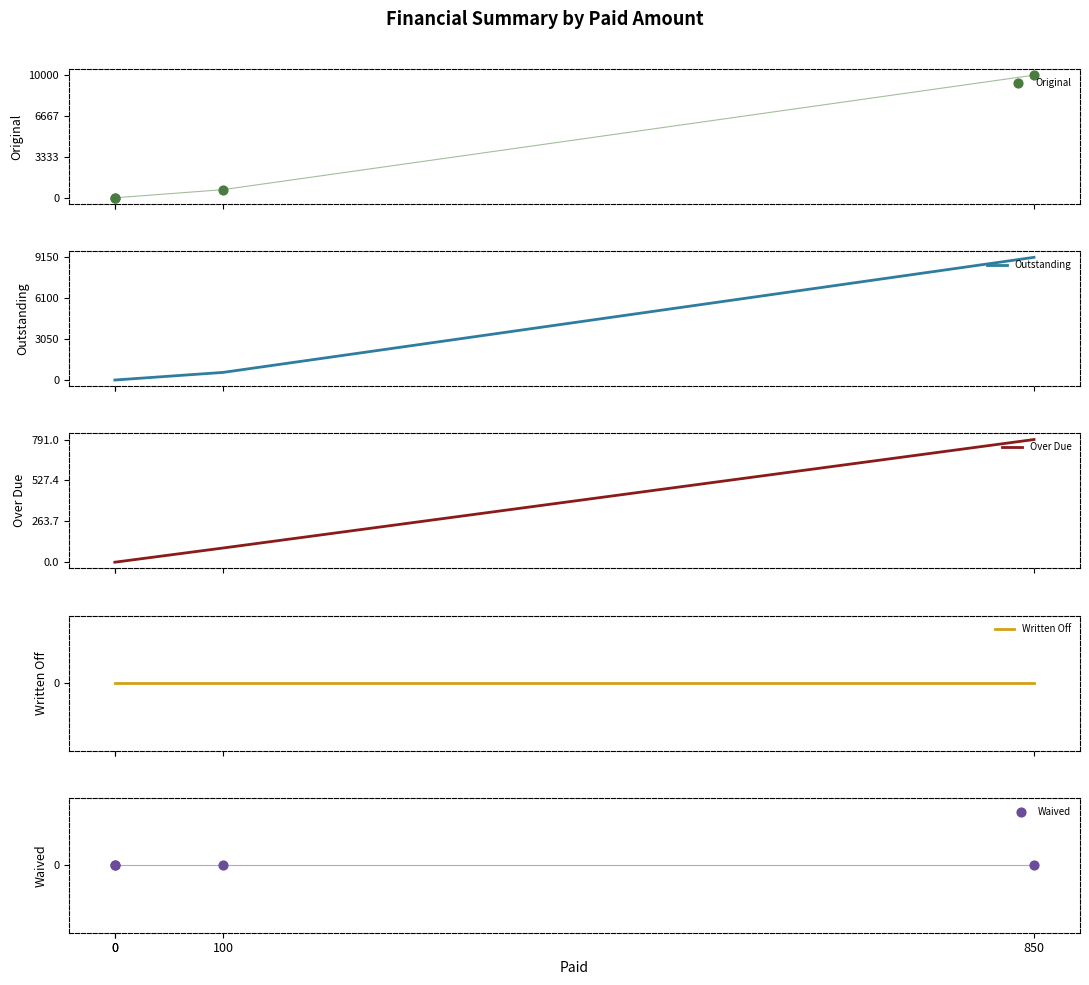

What are all the series names shown in the legend?

Original, Outstanding, Over Due, Written Off, Waived